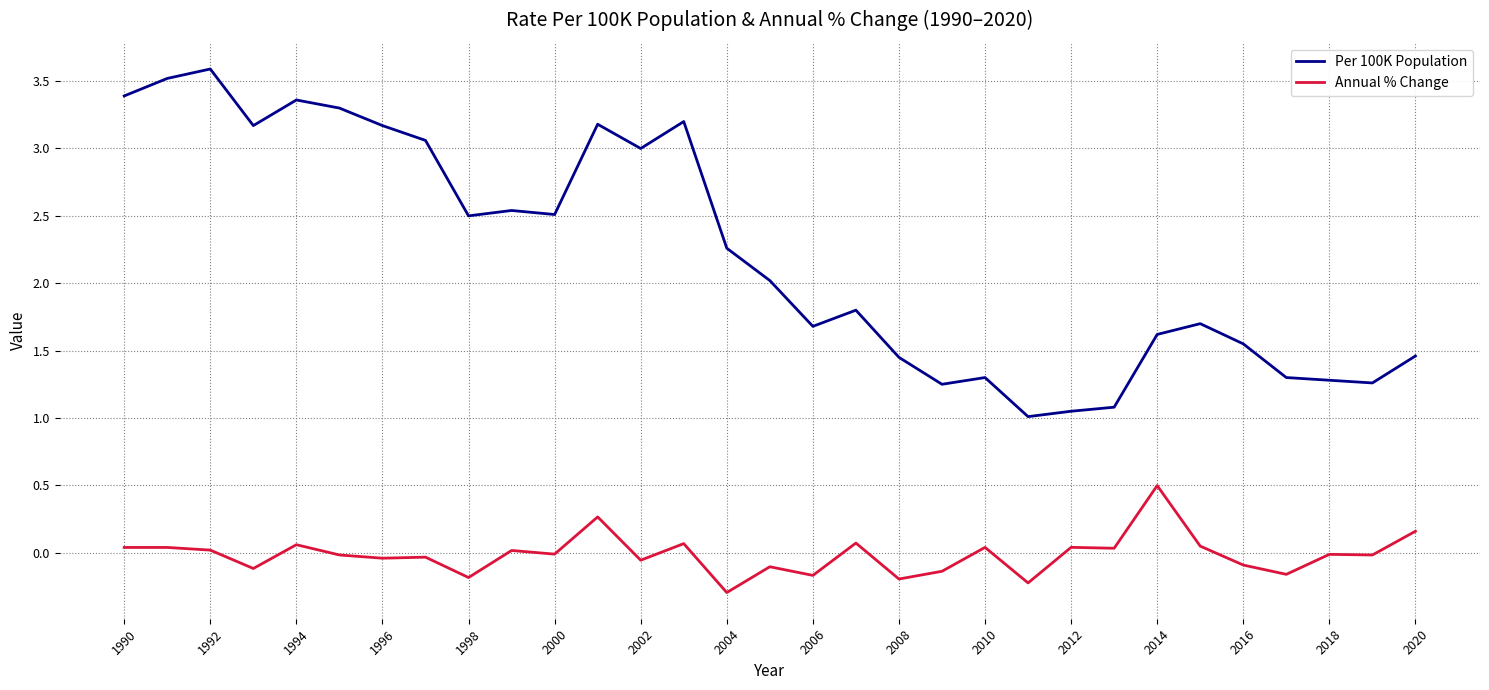

Does the chart have visible grid lines?

Yes